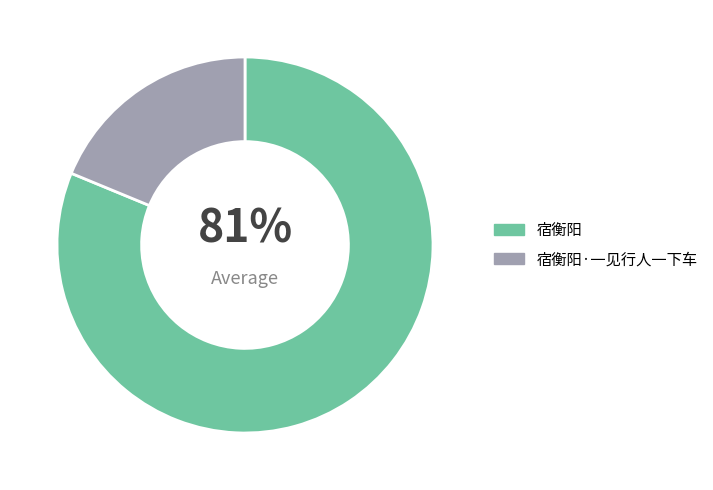

True or false: 宿衡阳·一见行人一下车 accounts for 19% of the total.

True